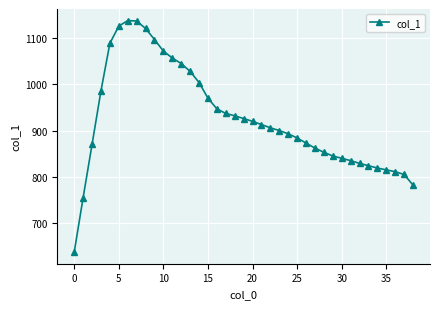

What is the maximum value shown in the chart?

1138